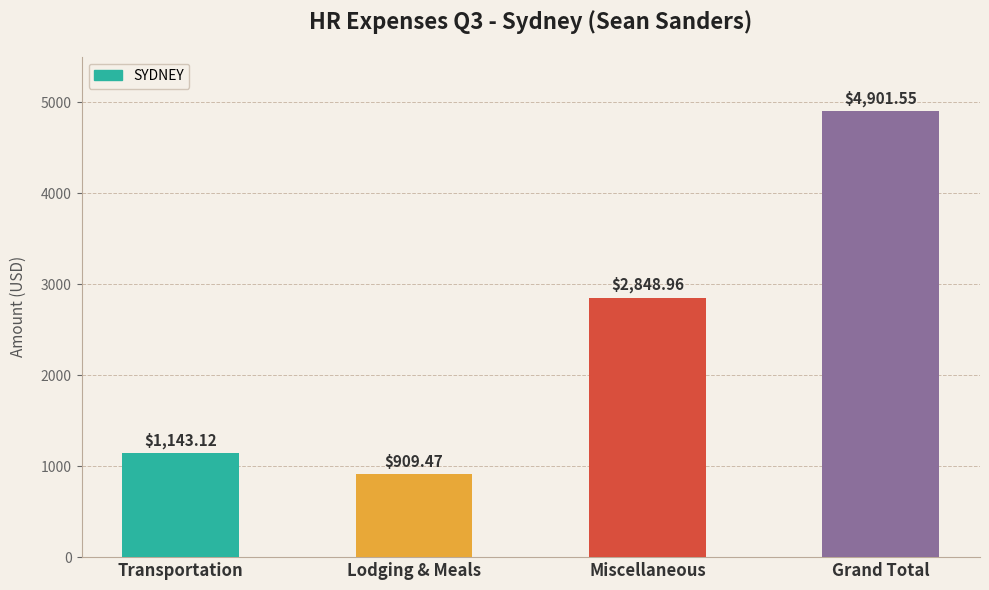

What is the average value?

2450.8